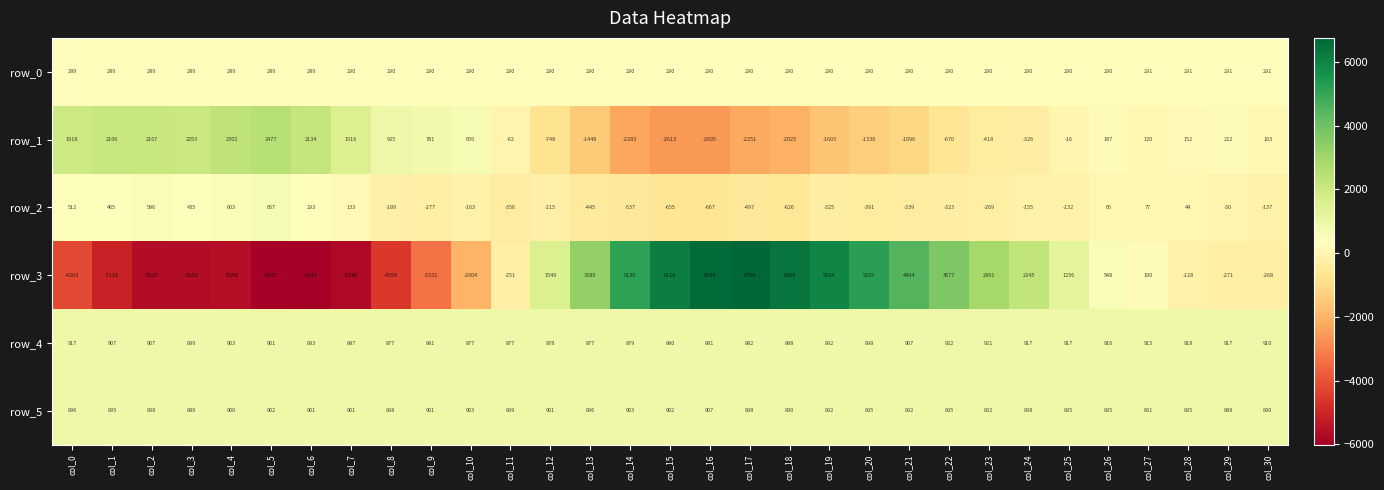

What is the difference between the highest and lowest values at col_0?

6121